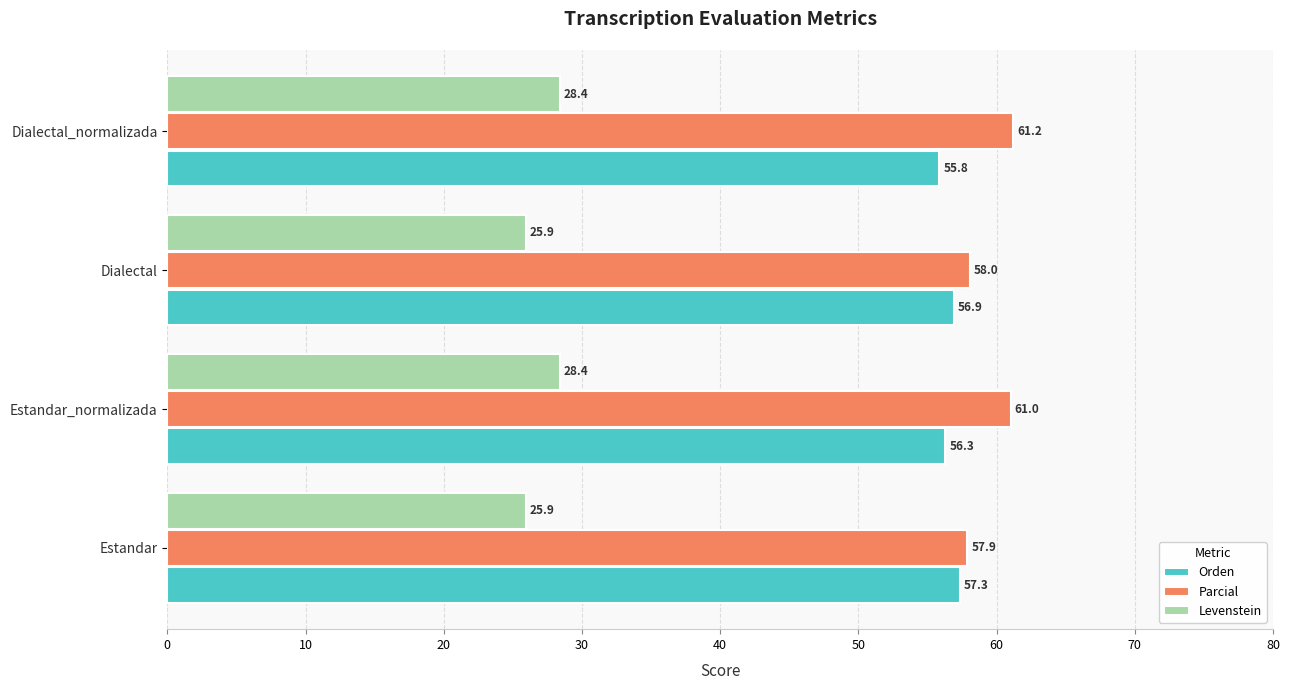

At which label does Parcial reach its minimum?

Estandar